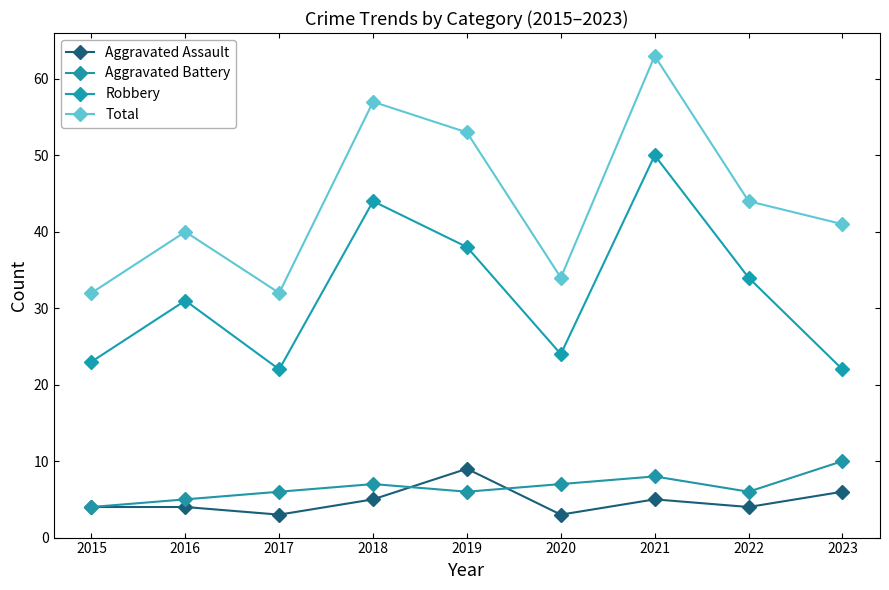

How many categories are shown in the chart?

9